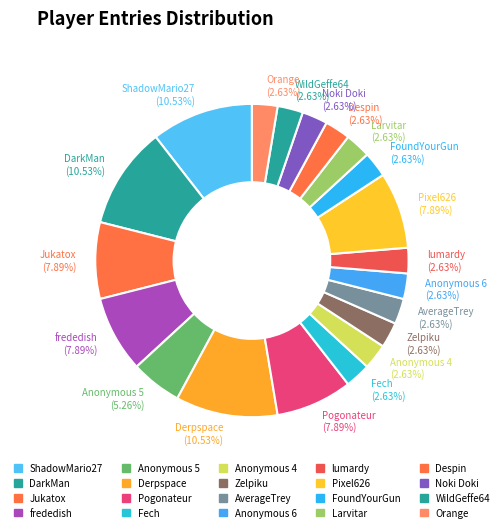

Approximately how many times larger is the value at AverageTrey (2.63%) compared to Anonymous 6 (2.63%)?

1.0